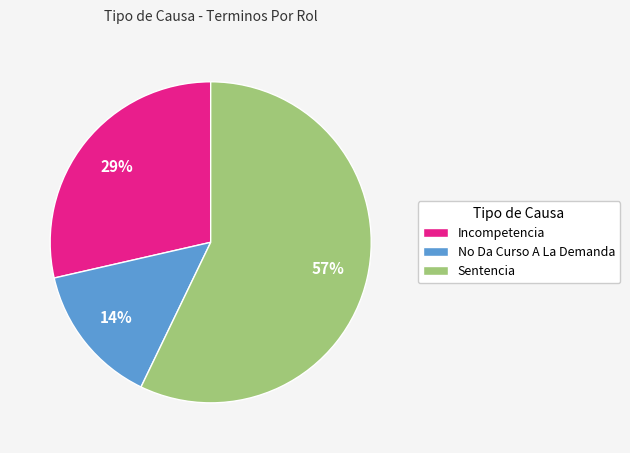

How many slices are in this pie chart?

3